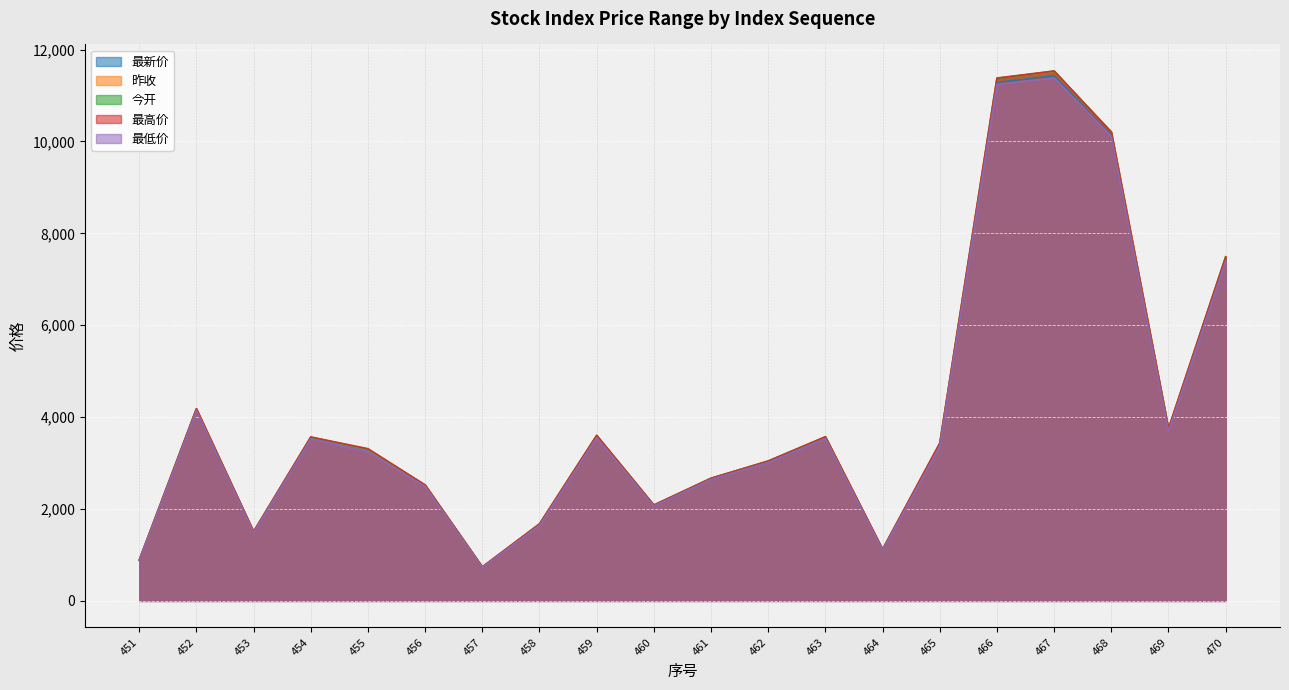

What is the difference between the 最低价 values at 468 and 452?

5963.3